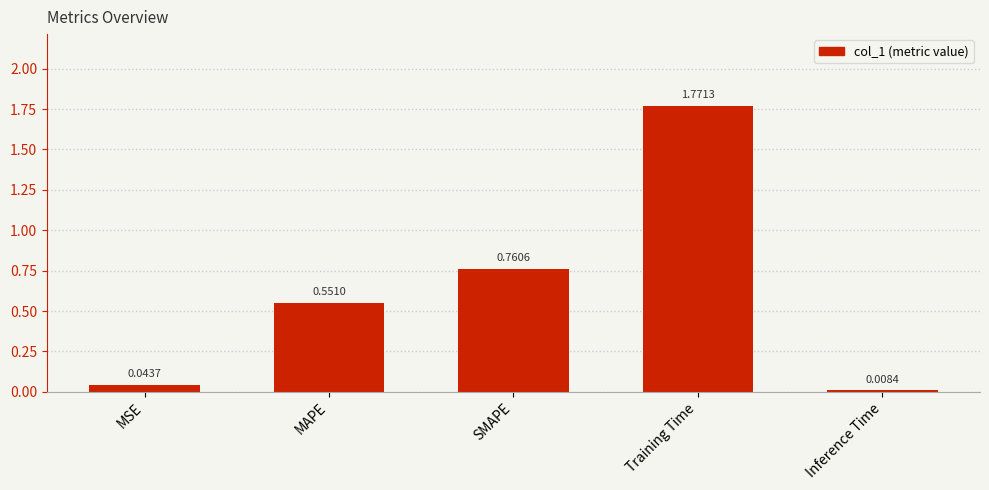

Does the chart contain stacked bars?

No